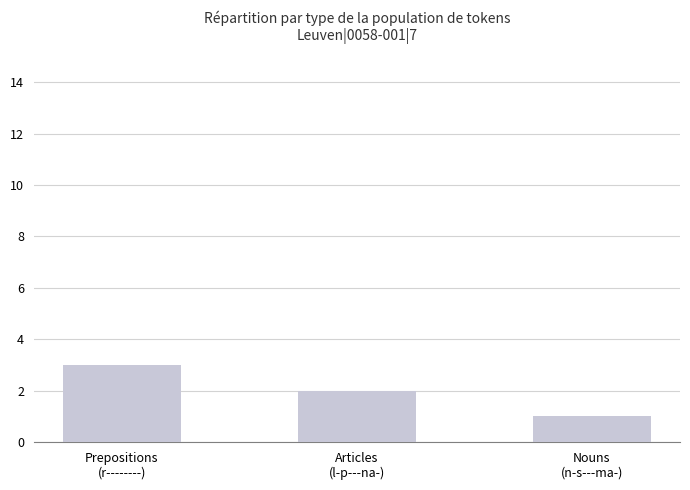

What is the ratio of the value at Nouns
(n-s---ma-) to the value at Articles
(l-p---na-)?

0.5